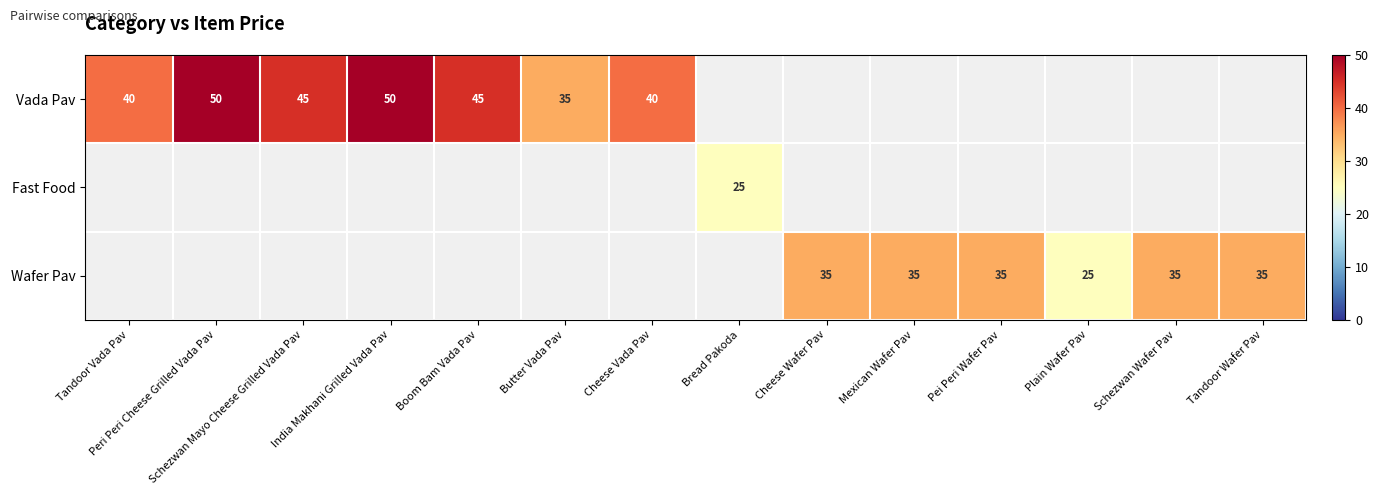

What is the spread (max minus min) of values at Cheese Vada Pav?

40